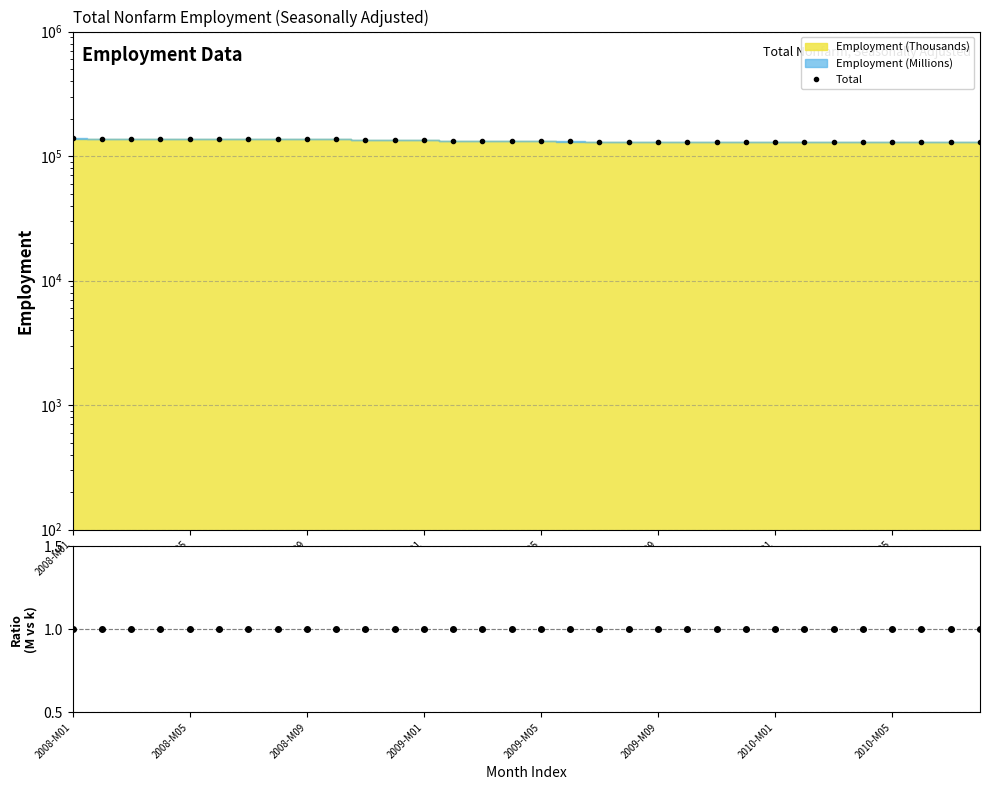

At which label is the value closest to 134144?

2009-M01